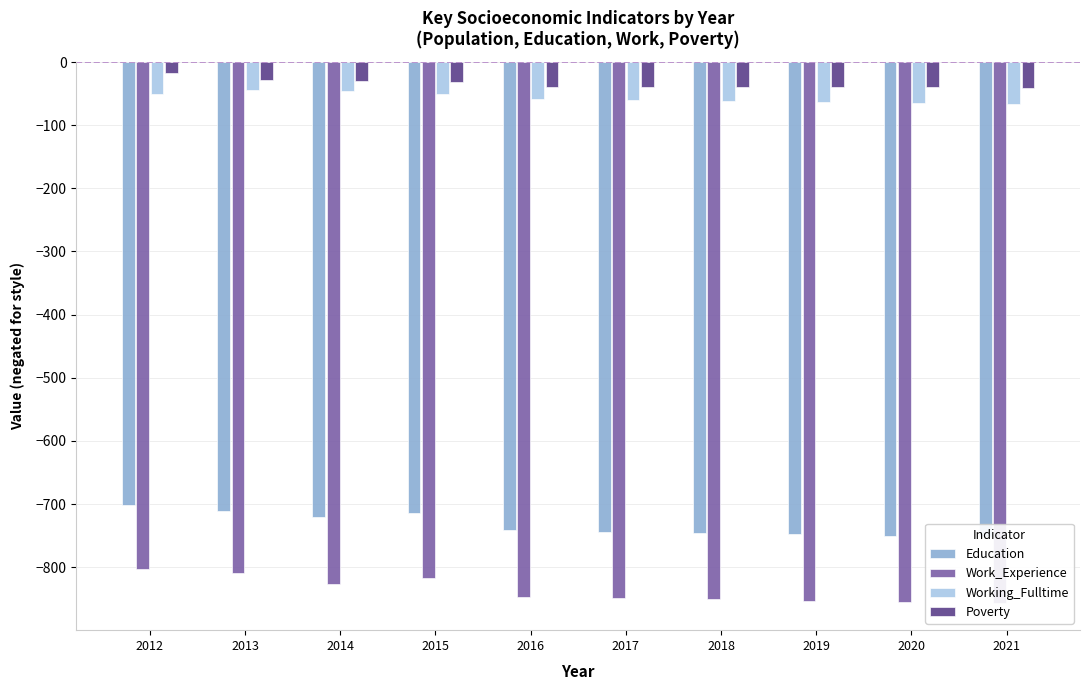

True or false: Working_Fulltime has a value of -24 at 2014.

False